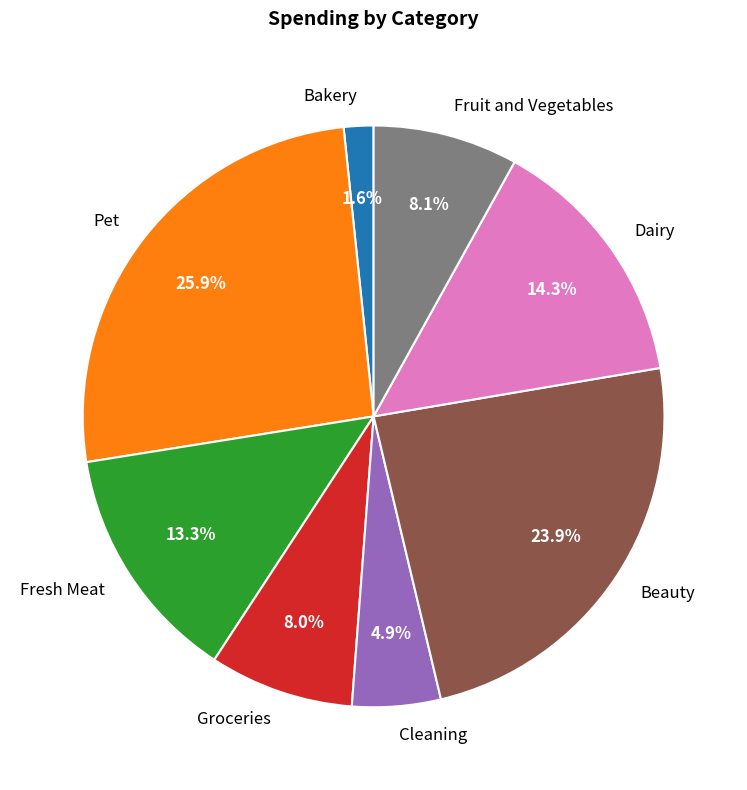

Is the sum of Groceries and Fresh Meat greater than half?

No